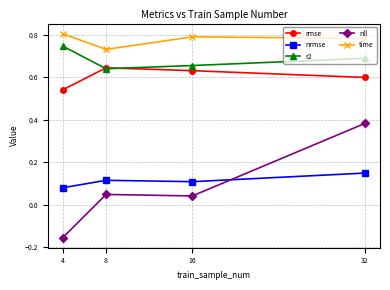

Rank the series by their maximum value, from highest to lowest.

time, r2, rmse, nll, nrmse